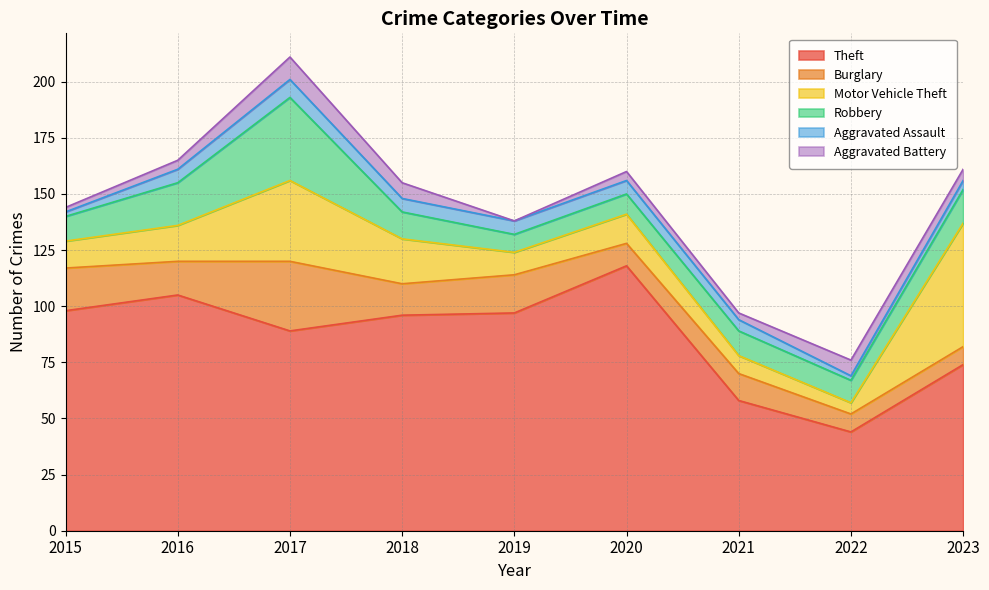

Does the chart have visible grid lines?

Yes